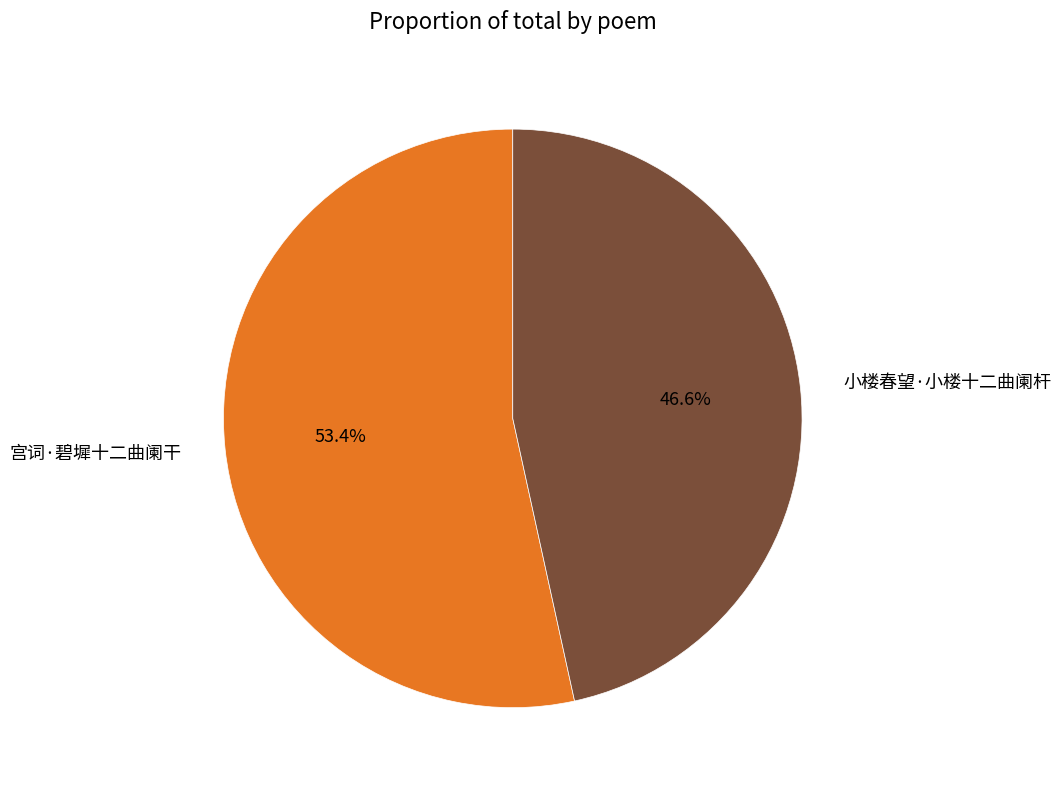

How much of the chart is everything except 宫词·碧墀十二曲阑干?

46.6%